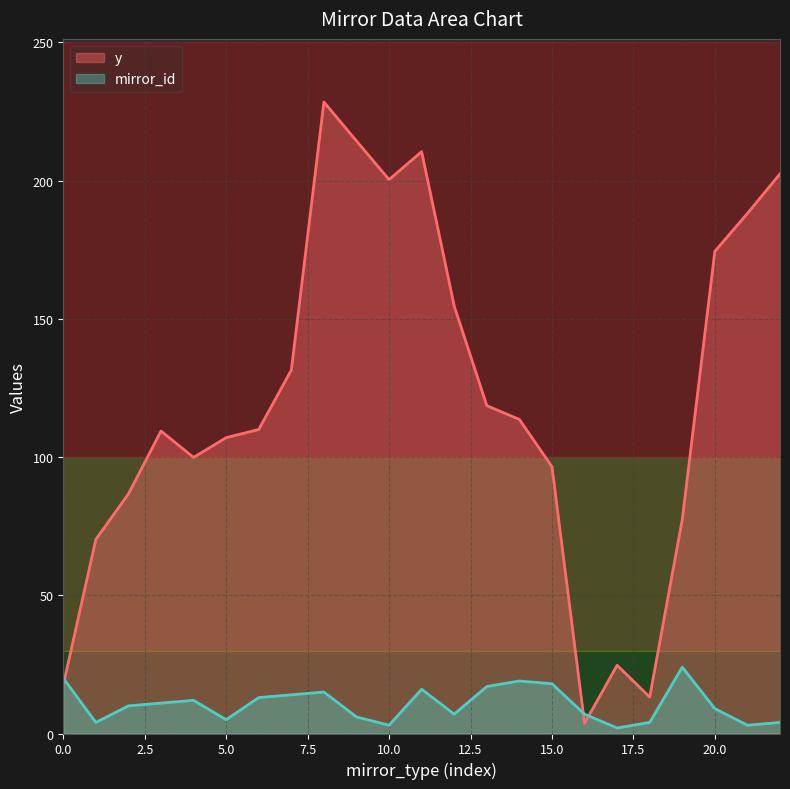

What are all the series names shown in the legend?

y, mirror_id